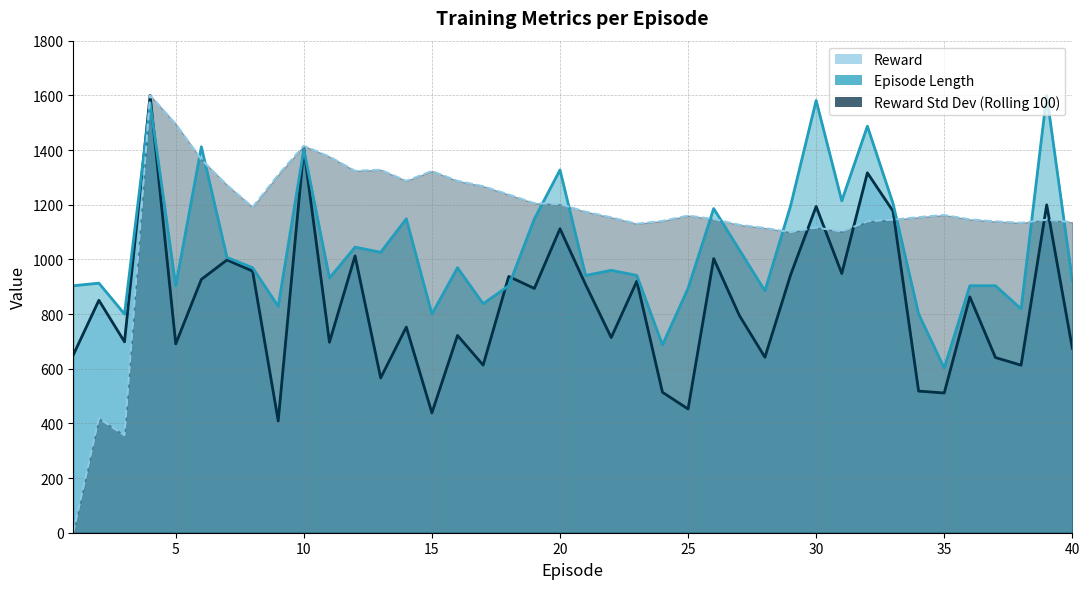

Where is the first local minimum for Reward?

3